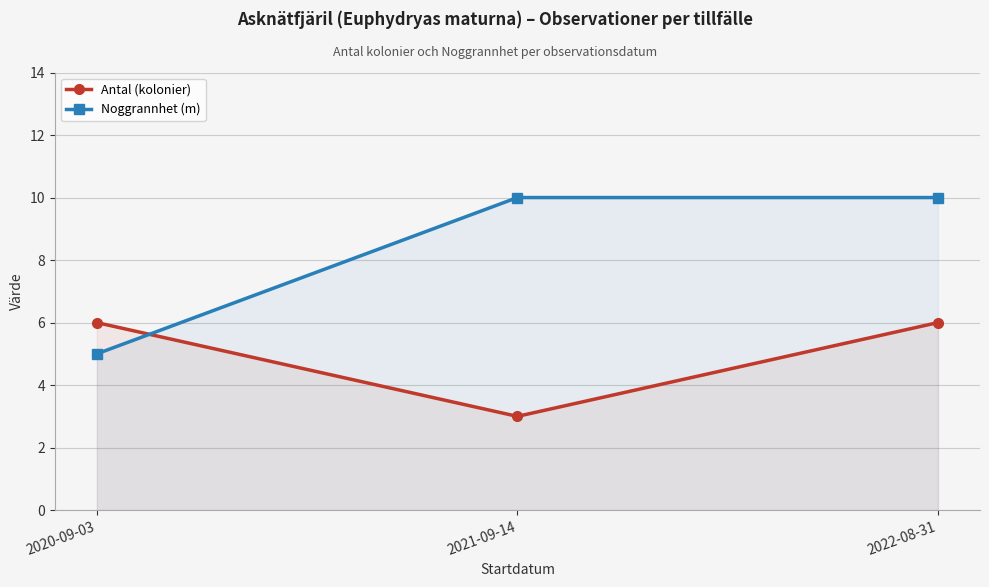

How many values in the Antal (kolonier) series are below 6?

1